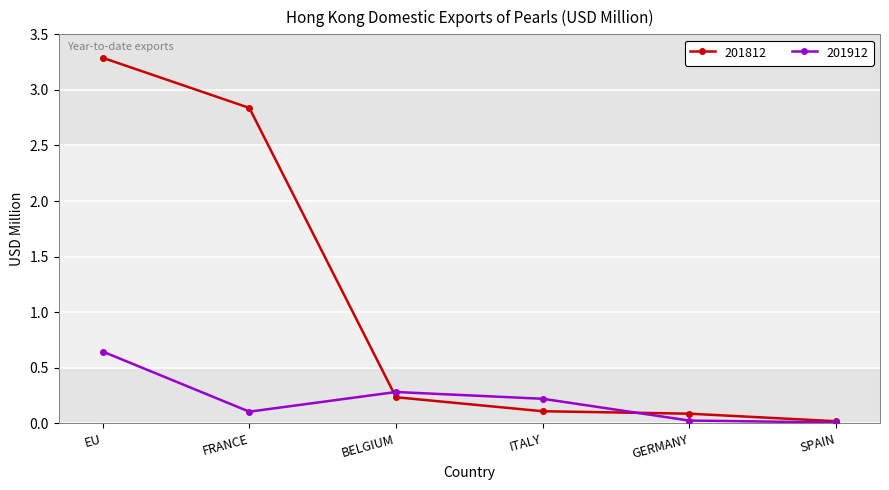

What is the total value across all series at BELGIUM?

0.5